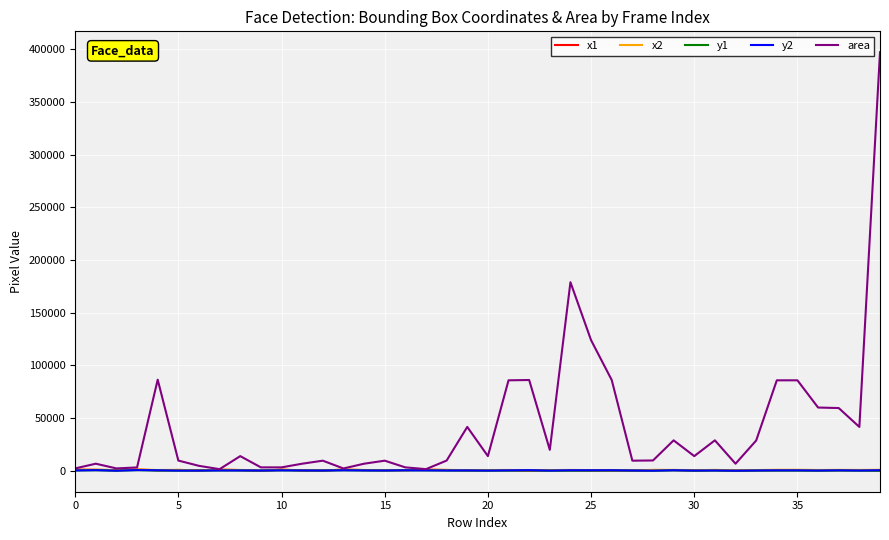

Which series has the largest total across all categories?

area